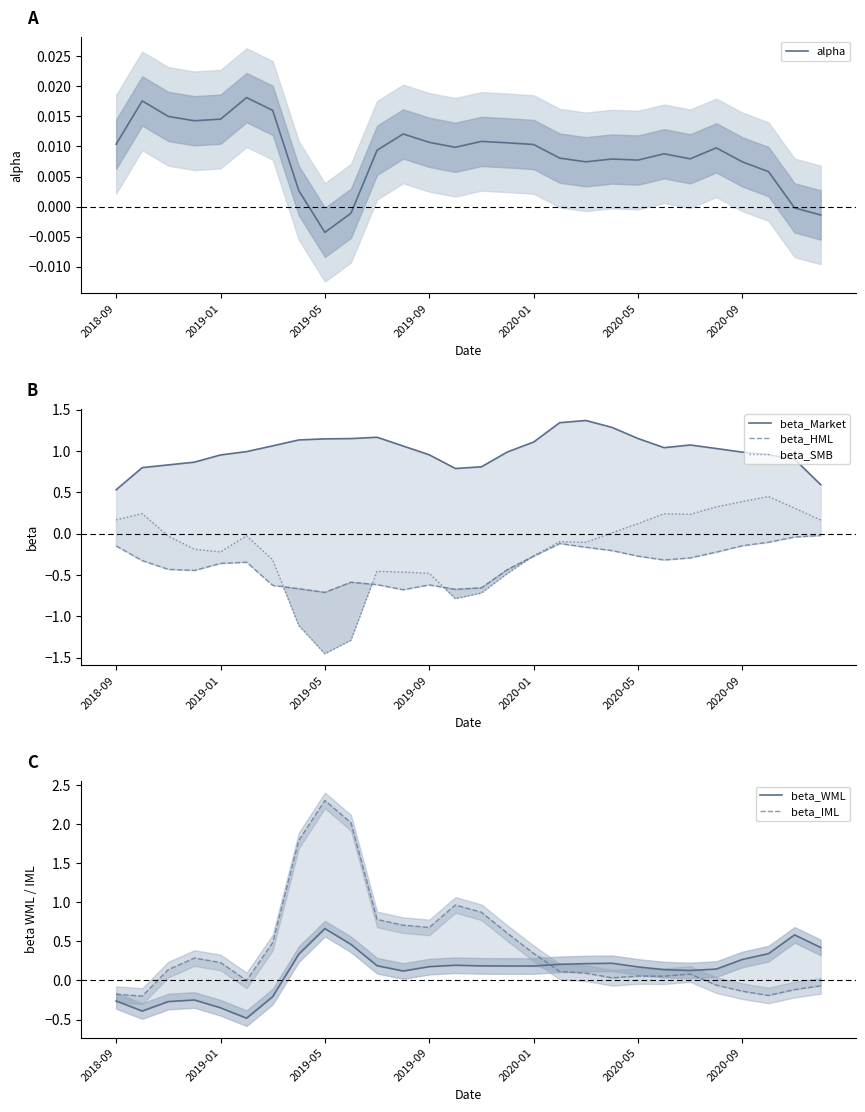

What is the difference between the highest and lowest values at 11?

1.7